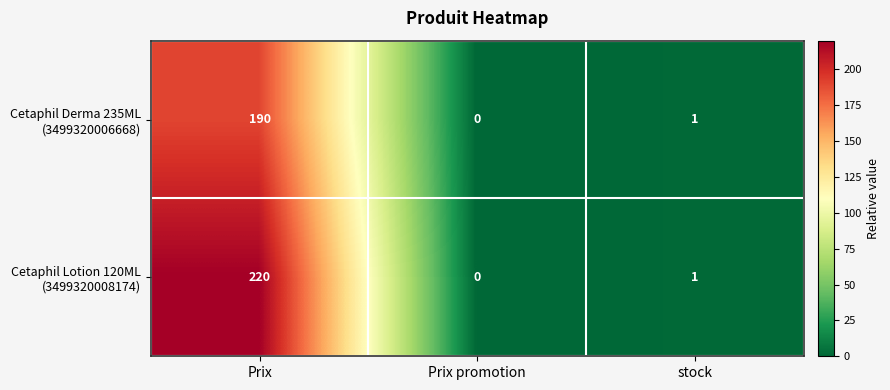

What is the spread (max minus min) of values at Prix?

30